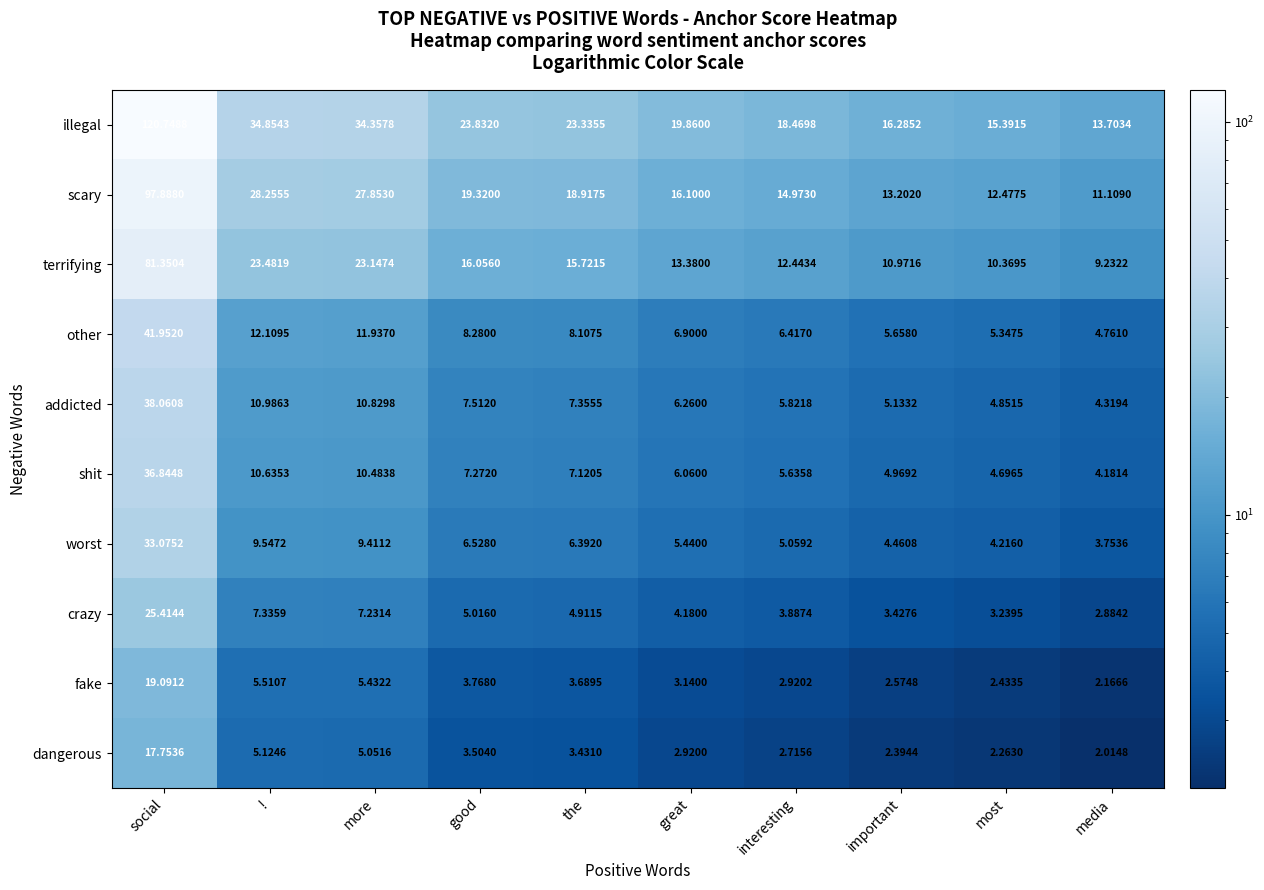

Which category has the lowest value across all series?

media